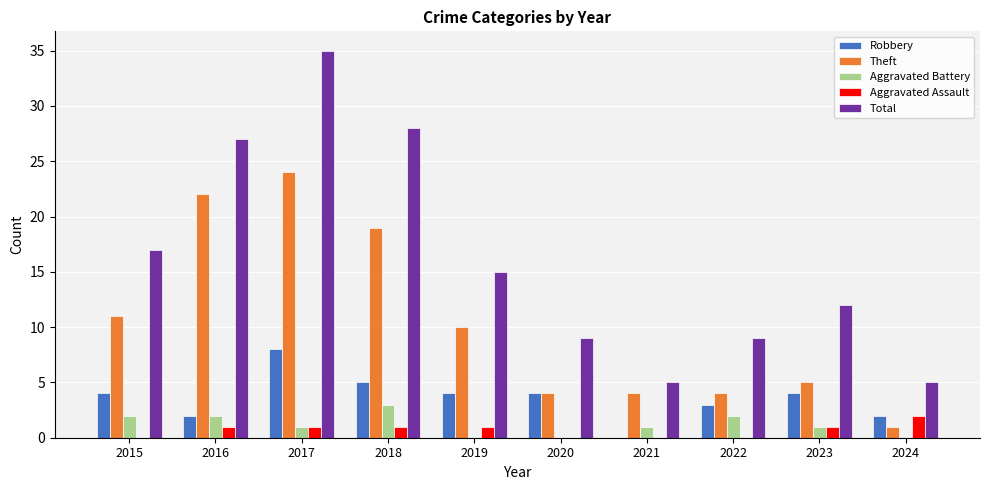

At which category is the sum across all series the highest?

2017